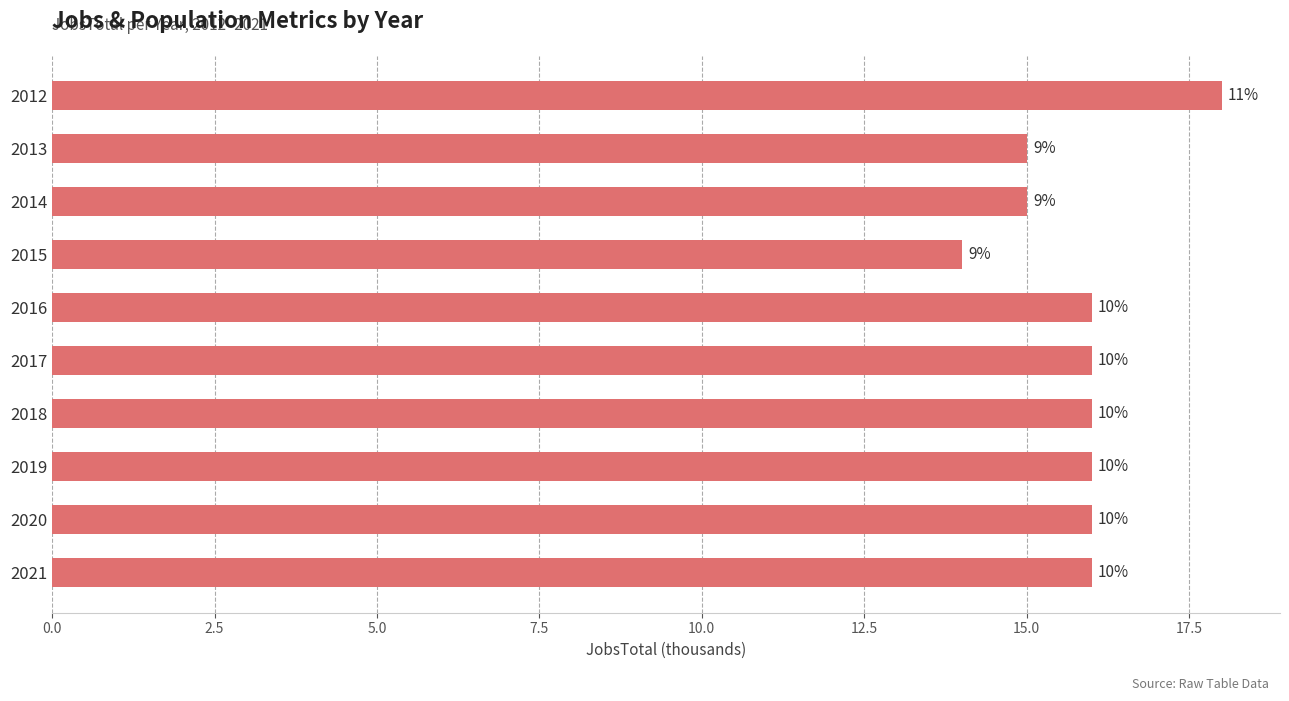

How many bars are there in total?

10